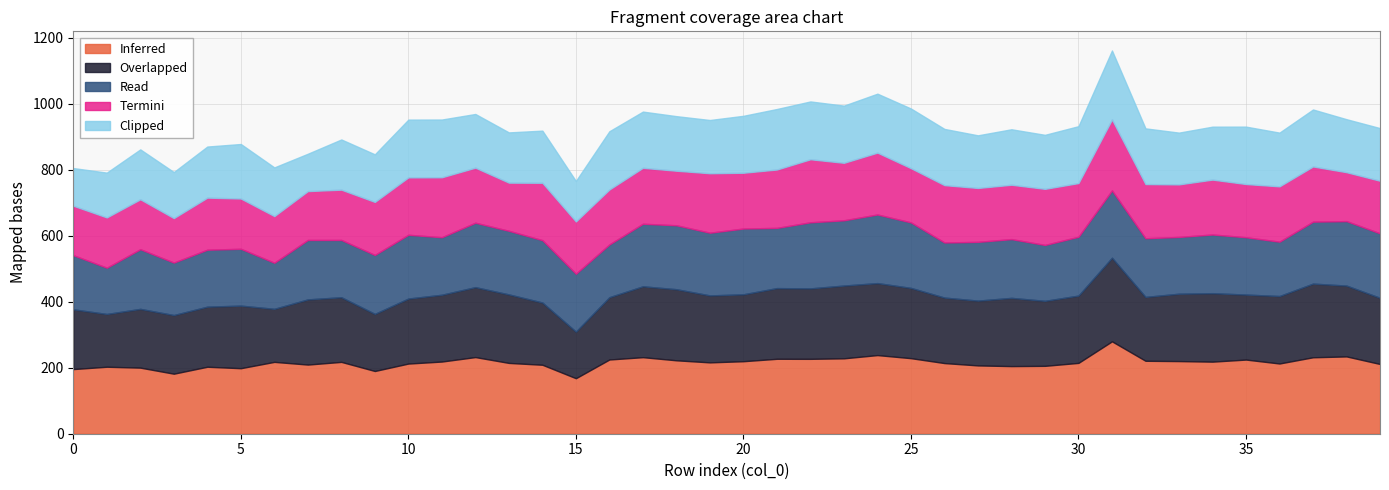

The Termini series shows 0.0 at 28. True or false?

False